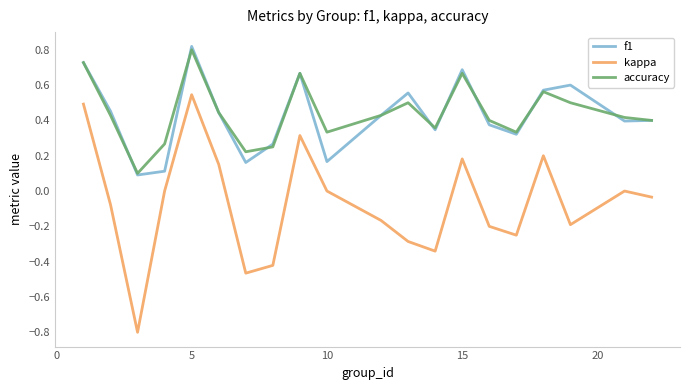

True or false: kappa and f1 cross at least once.

False